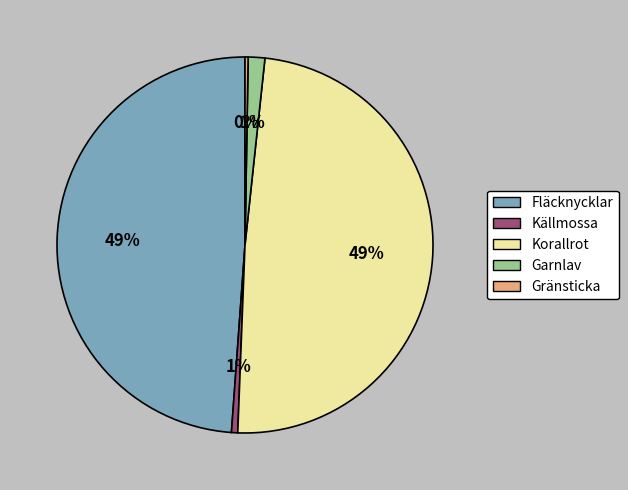

The Källmossa slice represents 1% of the pie. True or false?

True